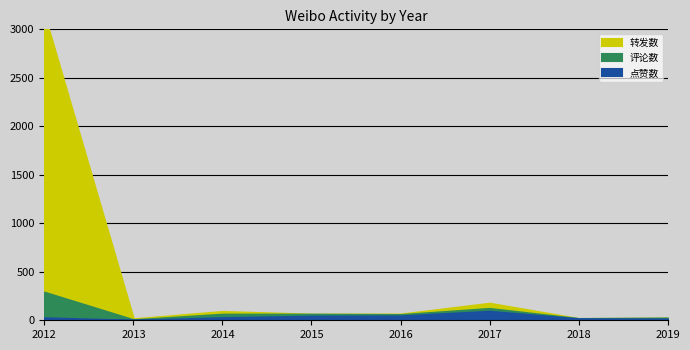

What is the sum of the 点赞数 values at 2017 and 2012?

119